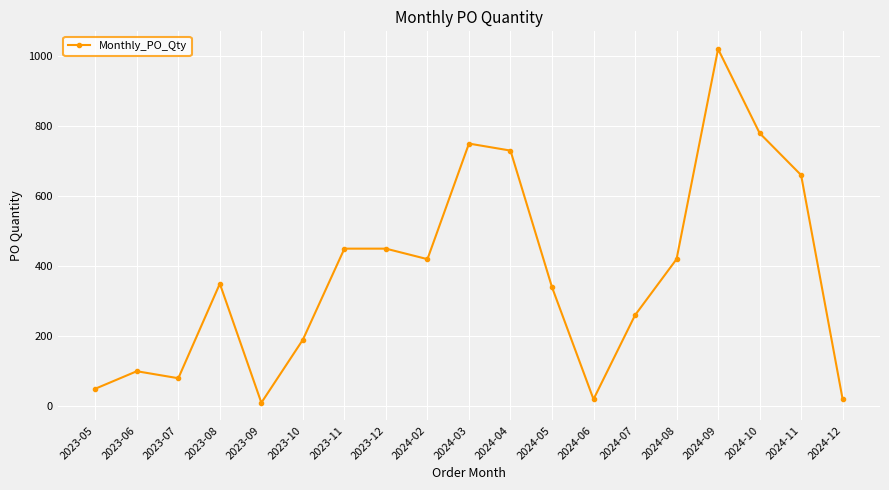

What is the sum of all values?

7100